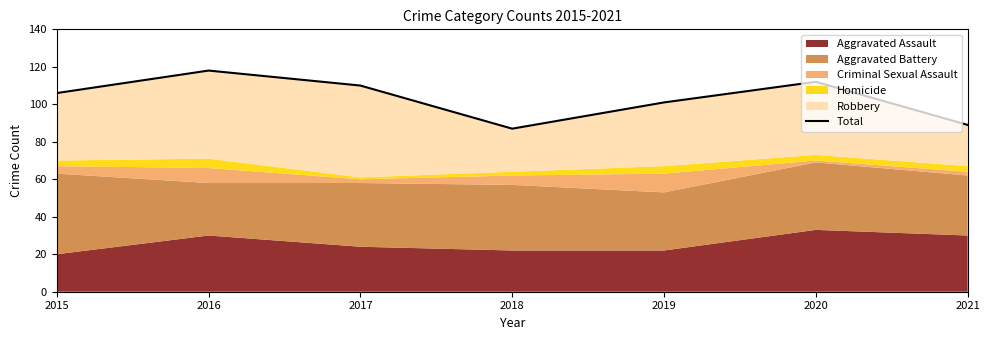

What is the difference between the maximum and minimum values?

31